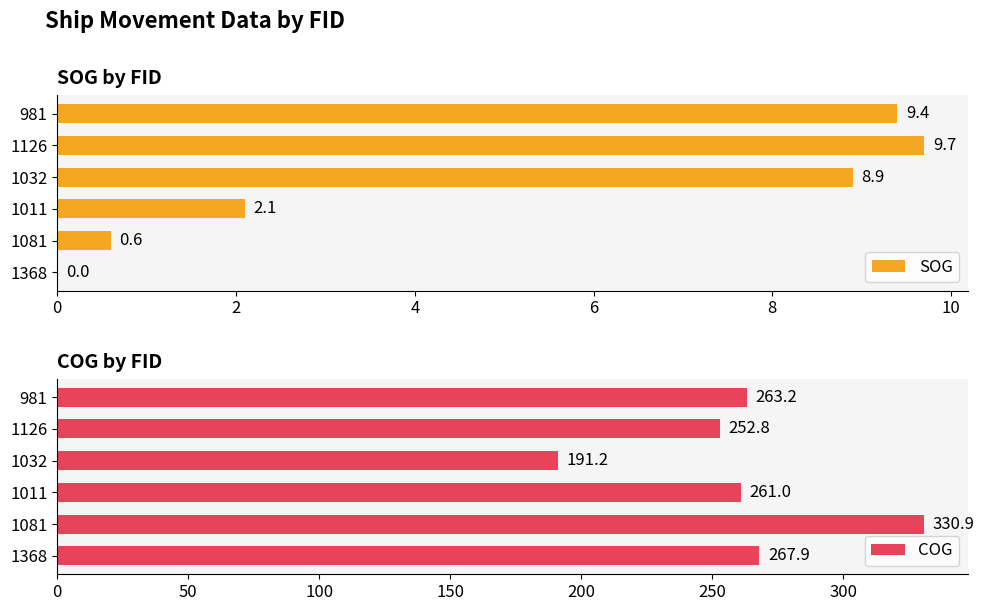

True or false: SOG has a value of 9.4 at 981.

True